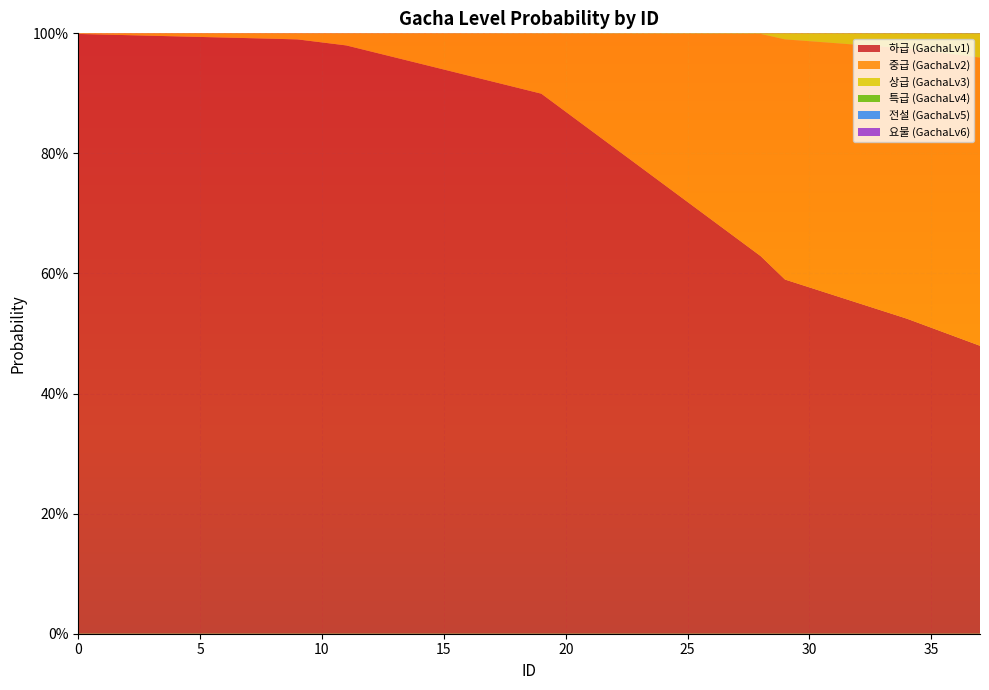

Reading right to left, transcribe all the data shown in this chart.

GachaLv2: 0.5	0.5	0.5	0.5	0.4	0.4	0.4	0.4	0.4	0.4	0.3	0.3	0.3	0.2	0.2	0.2	0.2	0.1	0.1	0.1	0.1	0.1	0.1	0.1	0.0	0.0	0.0	0.0	0.0	0.0	0.0	0.0	0.0	0.0	0.0	0.0	0.0	0.0
GachaLv3: 0.0	0.0	0.0	0.0	0.0	0.0	0.0	0.0	0.0	0.0	0.0	0.0	0.0	0.0	0.0	0.0	0.0	0.0	0.0	0.0	0.0	0.0	0.0	0.0	0.0	0.0	0.0	0.0	0.0	0.0	0.0	0.0	0.0	0.0	0.0	0.0	0.0	0.0
GachaLv4: 0.0	0.0	0.0	0.0	0.0	0.0	0.0	0.0	0.0	0.0	0.0	0.0	0.0	0.0	0.0	0.0	0.0	0.0	0.0	0.0	0.0	0.0	0.0	0.0	0.0	0.0	0.0	0.0	0.0	0.0	0.0	0.0	0.0	0.0	0.0	0.0	0.0	0.0
GachaLv5: 0.0	0.0	0.0	0.0	0.0	0.0	0.0	0.0	0.0	0.0	0.0	0.0	0.0	0.0	0.0	0.0	0.0	0.0	0.0	0.0	0.0	0.0	0.0	0.0	0.0	0.0	0.0	0.0	0.0	0.0	0.0	0.0	0.0	0.0	0.0	0.0	0.0	0.0
GachaLv1: 0.5	0.5	0.5	0.5	0.5	0.6	0.6	0.6	0.6	0.6	0.7	0.7	0.7	0.7	0.8	0.8	0.8	0.9	0.9	0.9	0.9	0.9	0.9	0.9	1.0	1.0	1.0	1.0	1.0	1.0	1.0	1.0	1.0	1.0	1.0	1.0	1.0	1.0
GachaLv6: 0.0	0.0	0.0	0.0	0.0	0.0	0.0	0.0	0.0	0.0	0.0	0.0	0.0	0.0	0.0	0.0	0.0	0.0	0.0	0.0	0.0	0.0	0.0	0.0	0.0	0.0	0.0	0.0	0.0	0.0	0.0	0.0	0.0	0.0	0.0	0.0	0.0	0.0